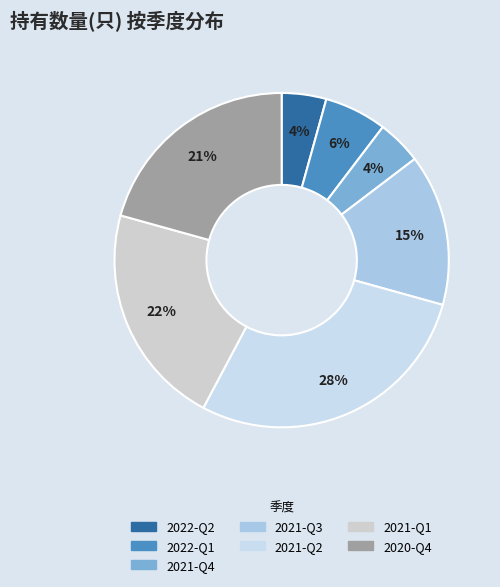

Is it true that 2021-Q4 is 1% of the pie?

False